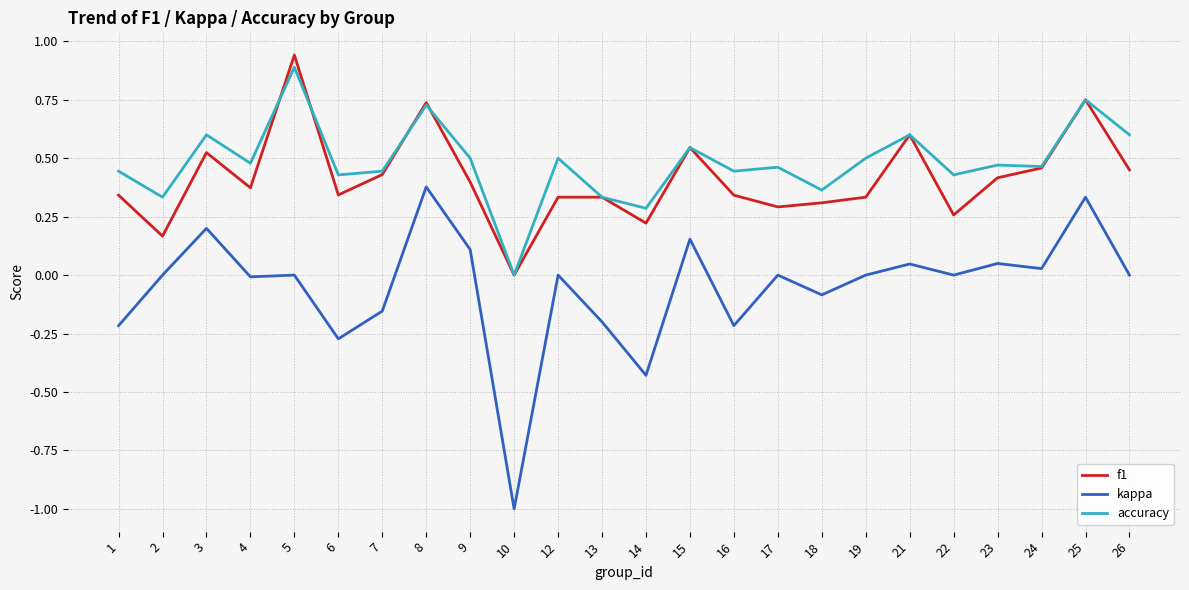

How many series are shown in this chart?

3